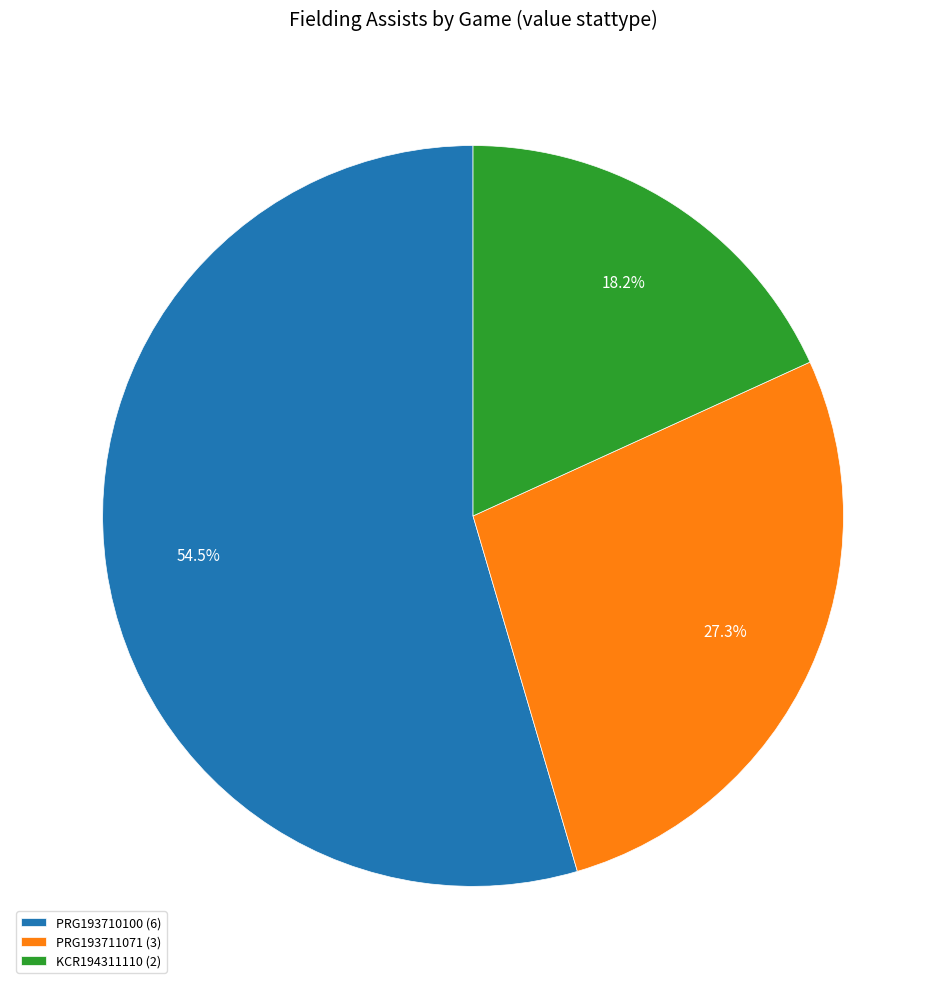

Rank the categories by value from lowest to highest.

KCR194311110, PRG193711071, PRG193710100